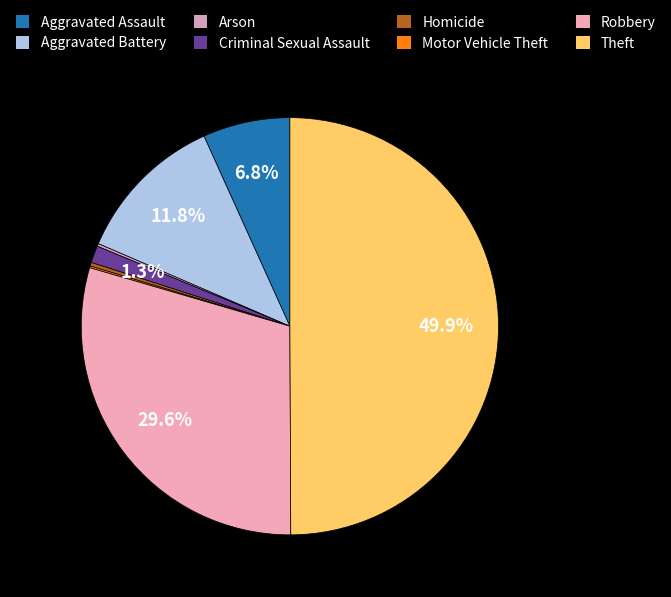

Which slice is the largest?

Theft